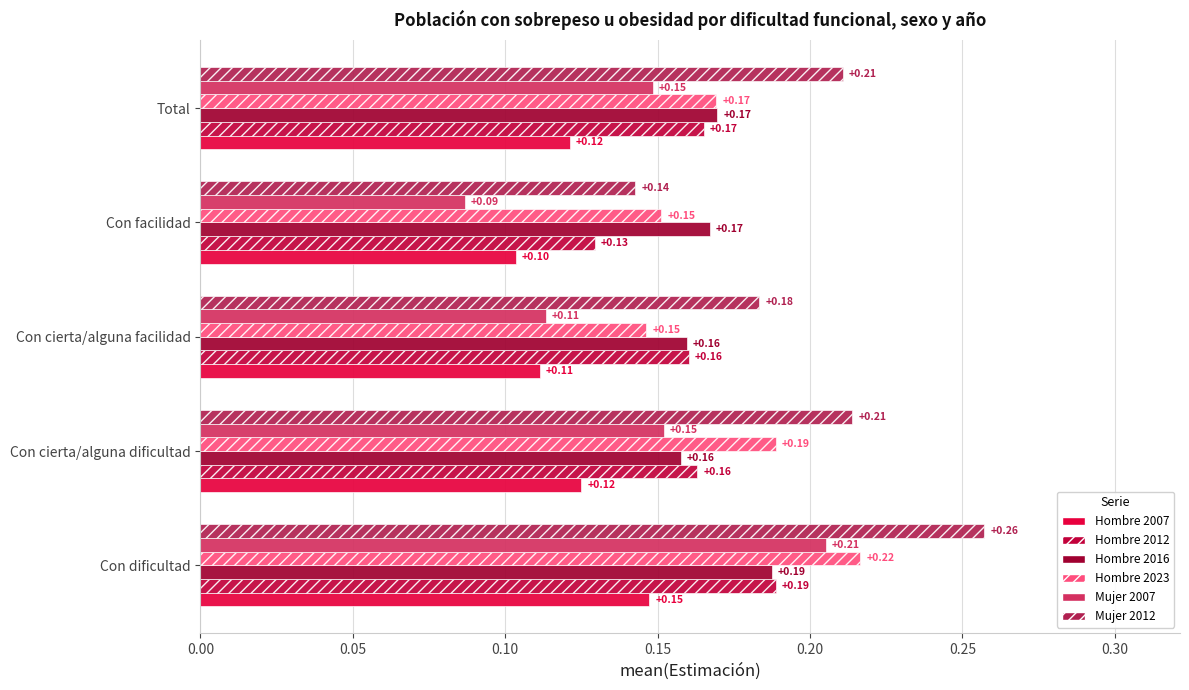

Where is Mujer 2007 nearest to the value 0?

Con facilidad